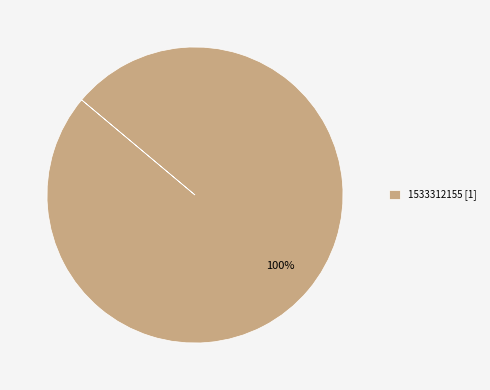

Rank the categories by value from highest to lowest.

1533312155 [1]